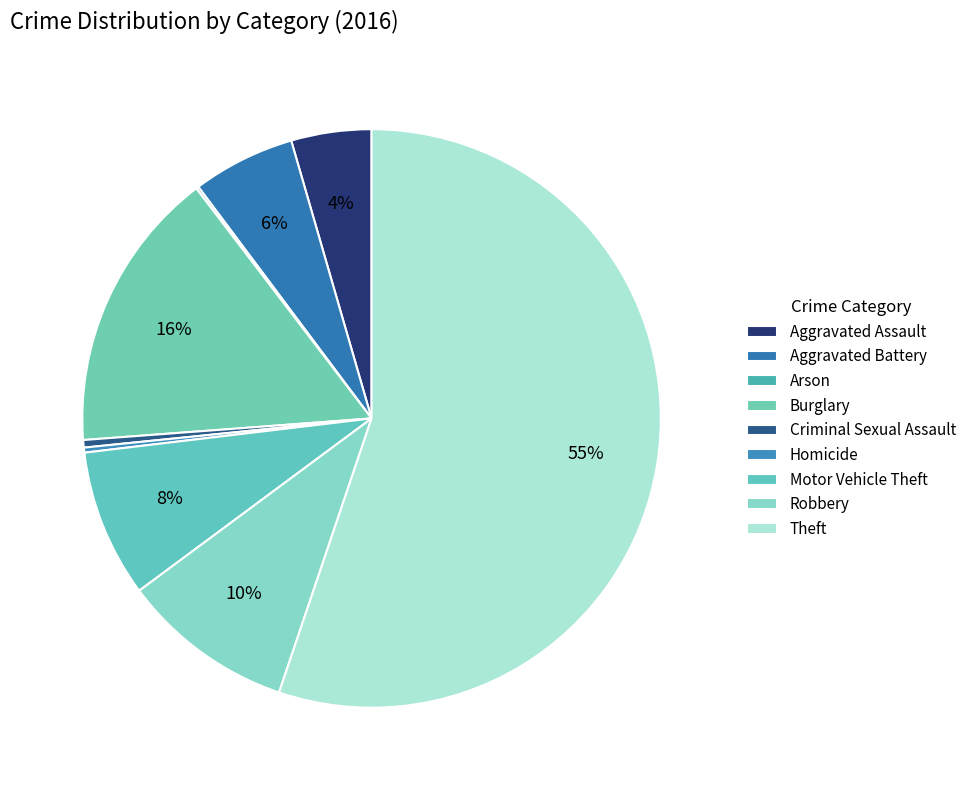

What portion of the pie excludes Arson?

99.9%